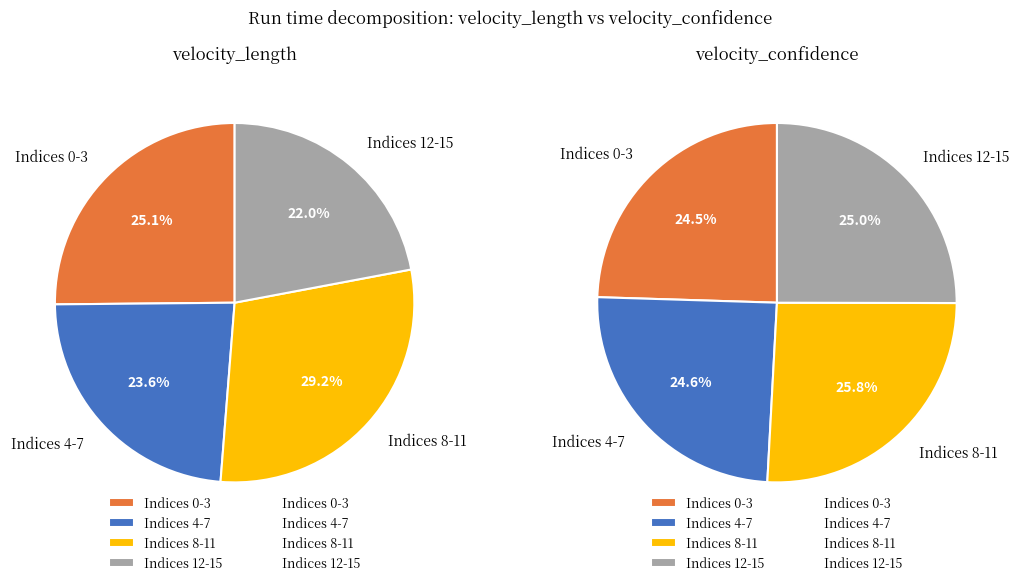

Rank the series by their average value, from highest to lowest.

velocity_confidence, velocity_length